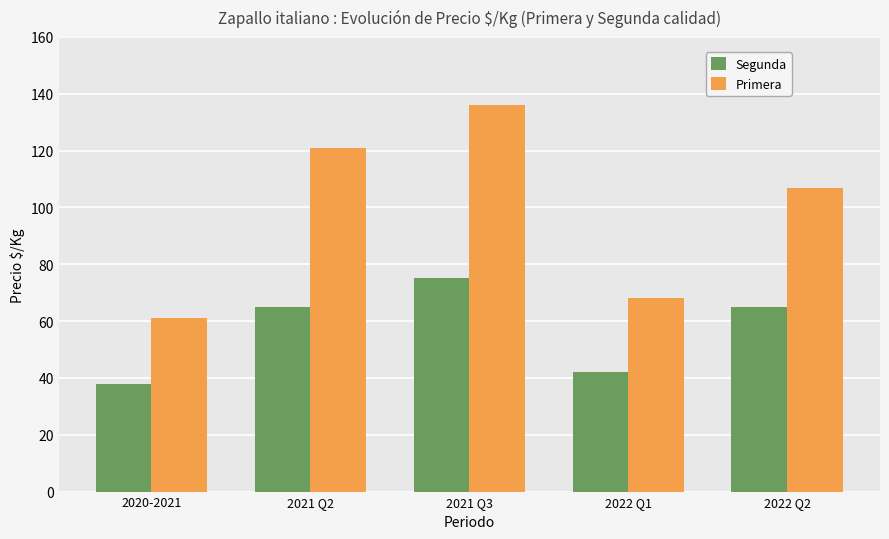

What is the total value across all series at 2022 Q2?

172